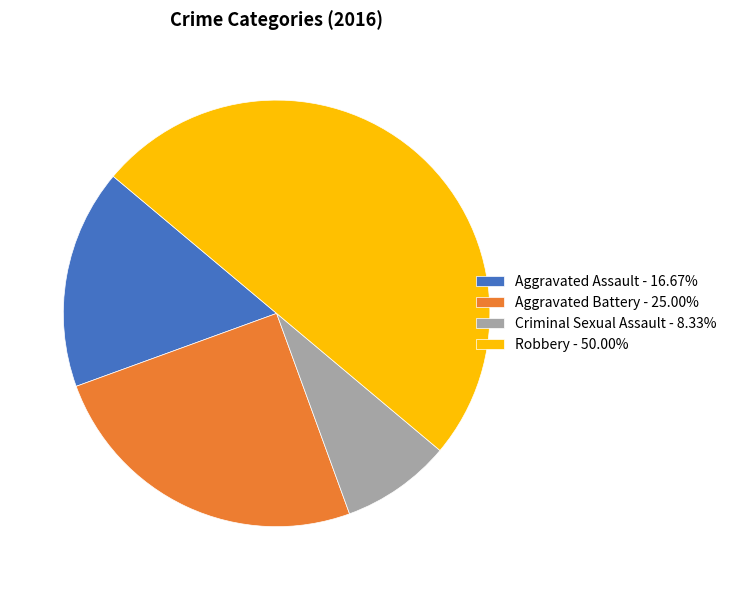

Is the sum of Robbery - 50.00% and Criminal Sexual Assault - 8.33% greater than half?

Yes